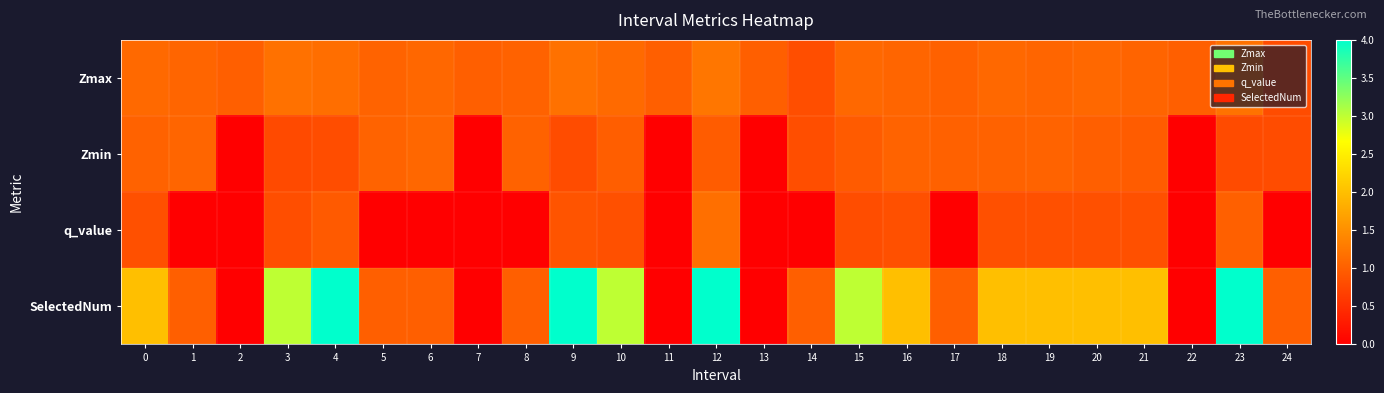

Rank the series by their maximum value, from lowest to highest.

Zmin, q_value, Zmax, SelectedNum